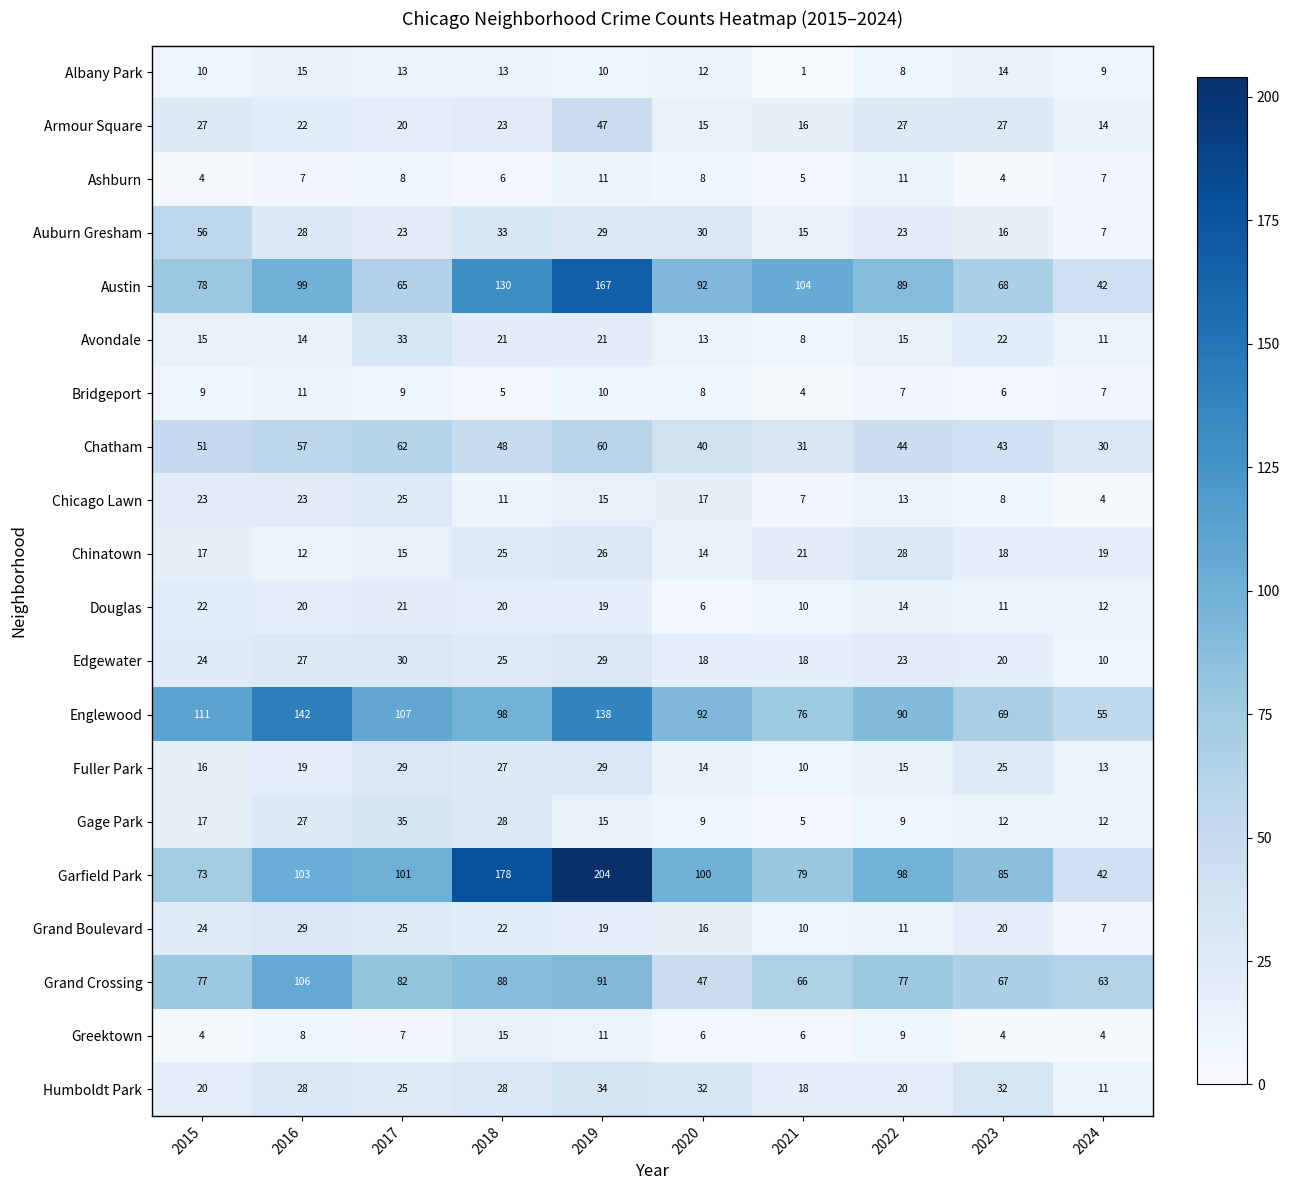

Is it true that Austin equals 245 at 2019?

False